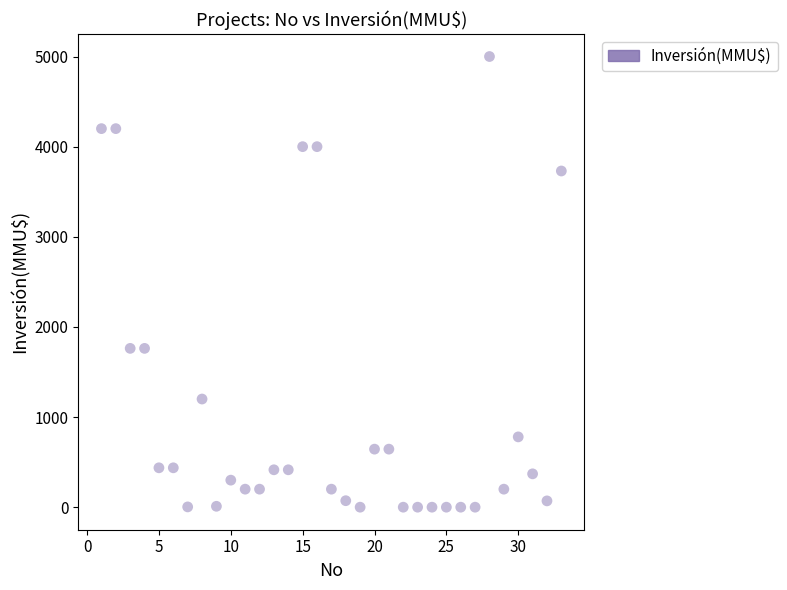

What is the range of Y values (max minus min)?

5000.0